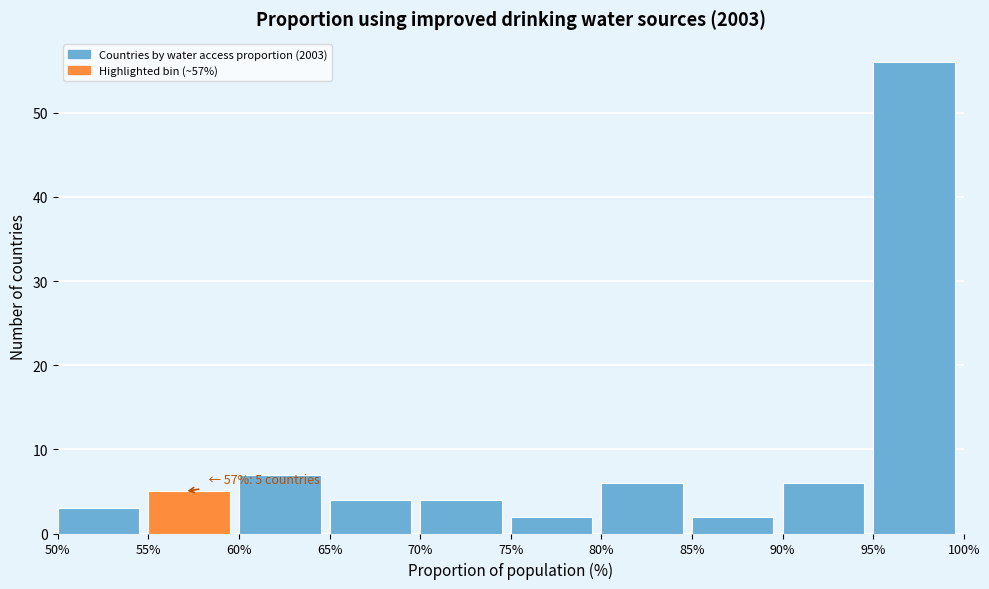

Over which range of the x-axis is the bar tallest?

95% to 100%